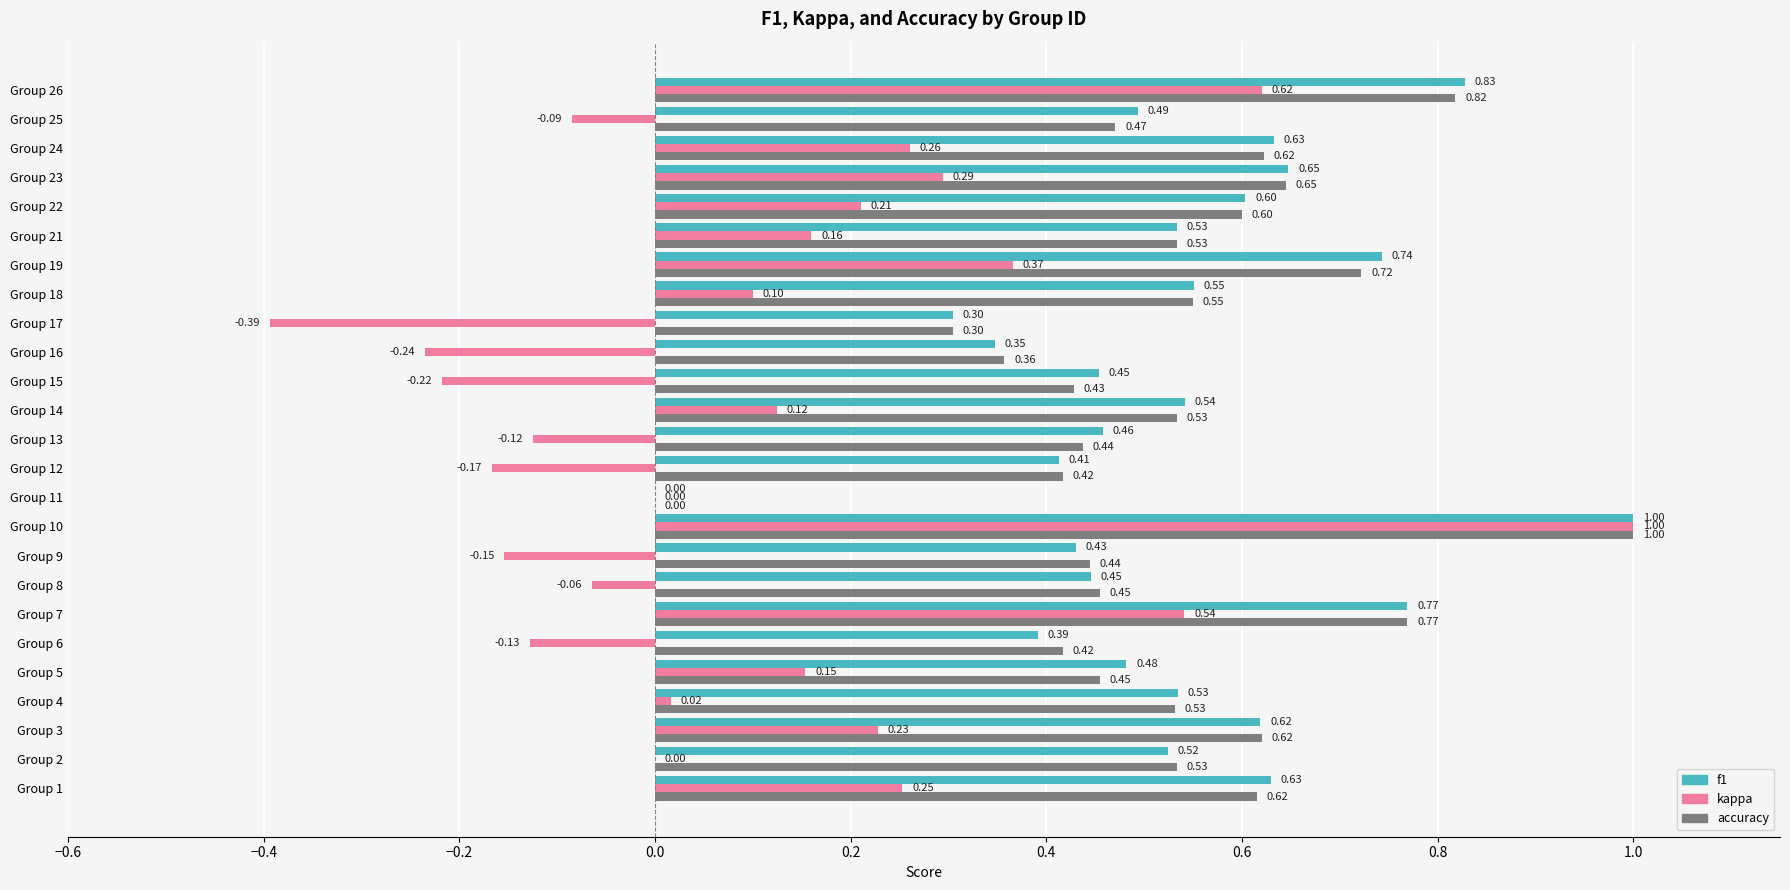

What are all the series names shown in the legend?

f1, kappa, accuracy